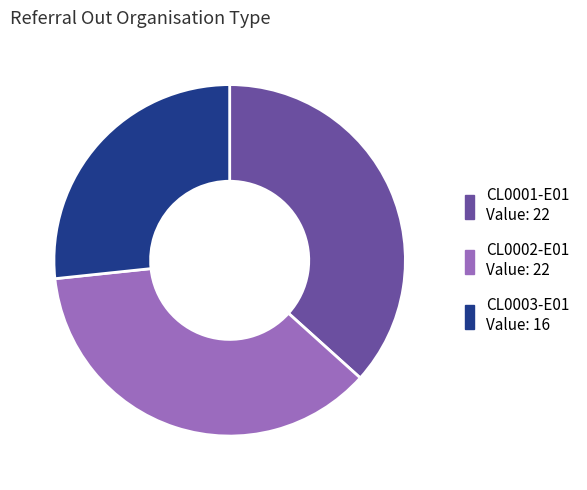

Approximately how many times larger is the value at CL0003-E01 compared to CL0002-E01?

0.7